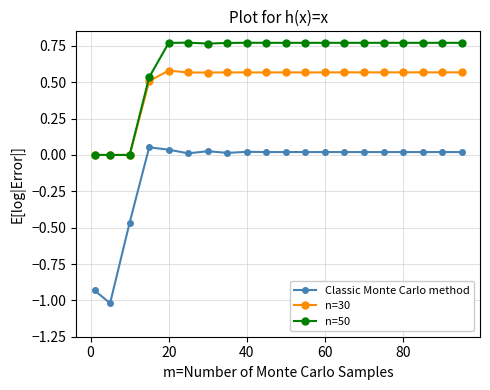

True or false: Classic Monte Carlo method has more than 1 interior local peaks.

True